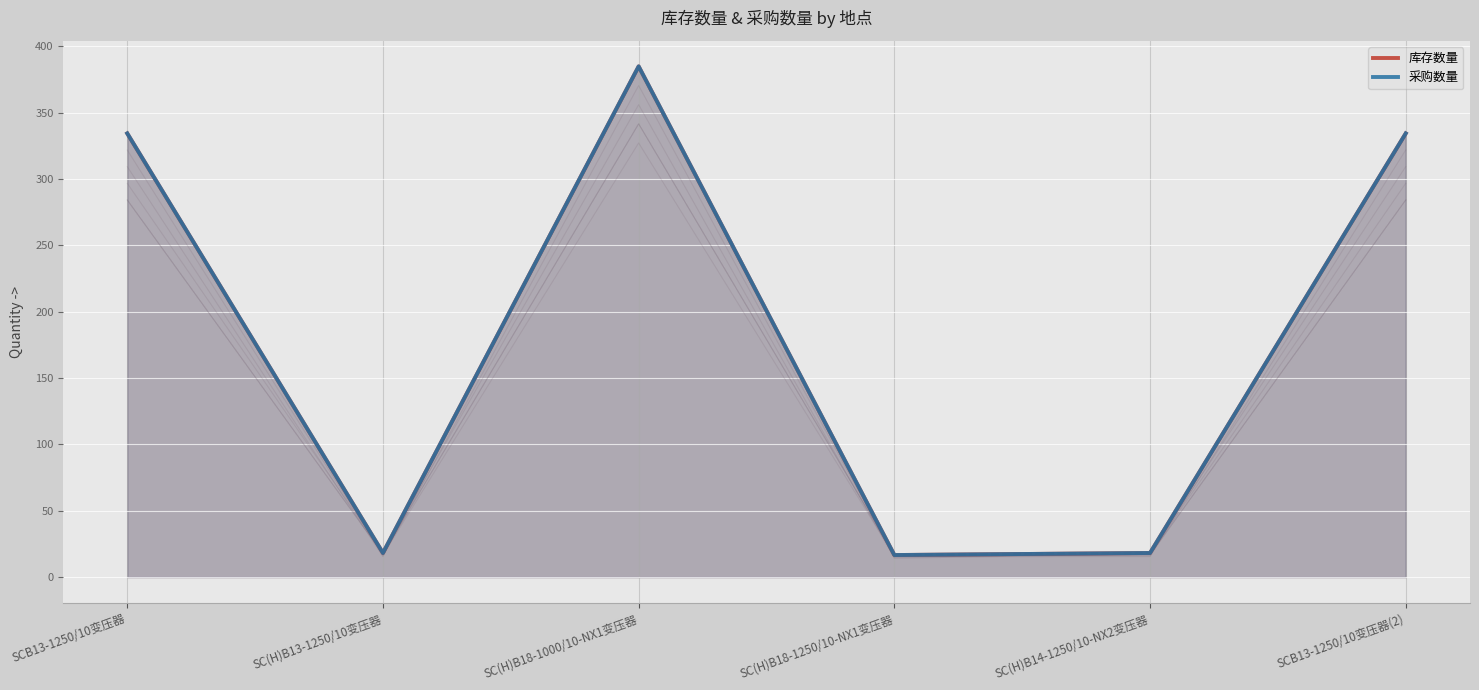

Which series has the largest range (max minus min)?

库存数量